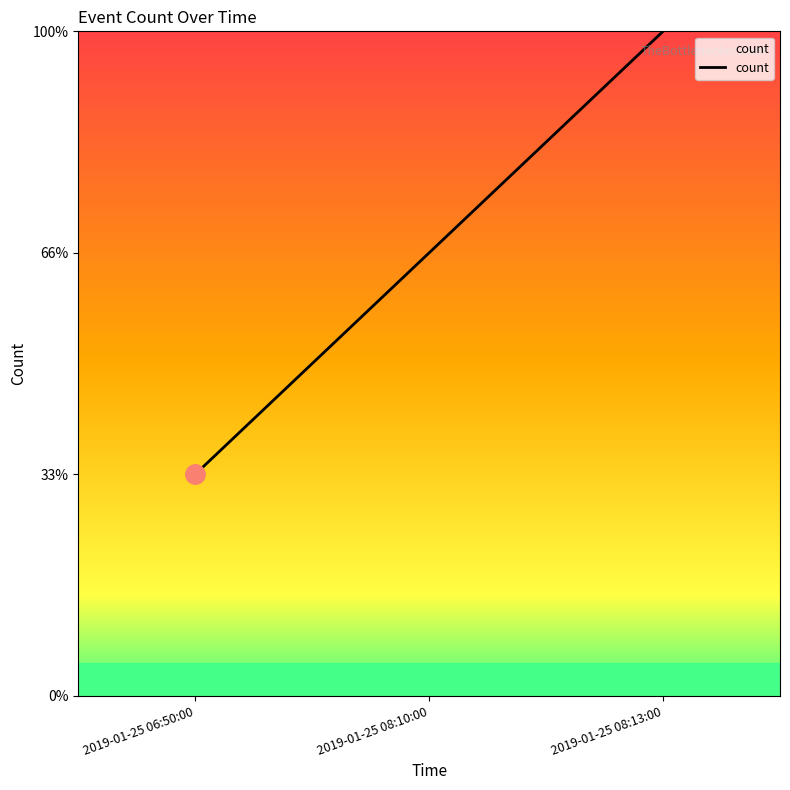

How many values are between 1 and 3?

3